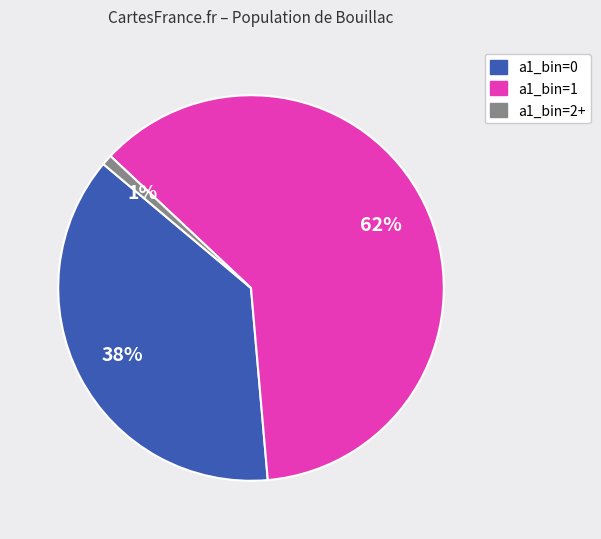

Is there a majority slice in this chart?

Yes